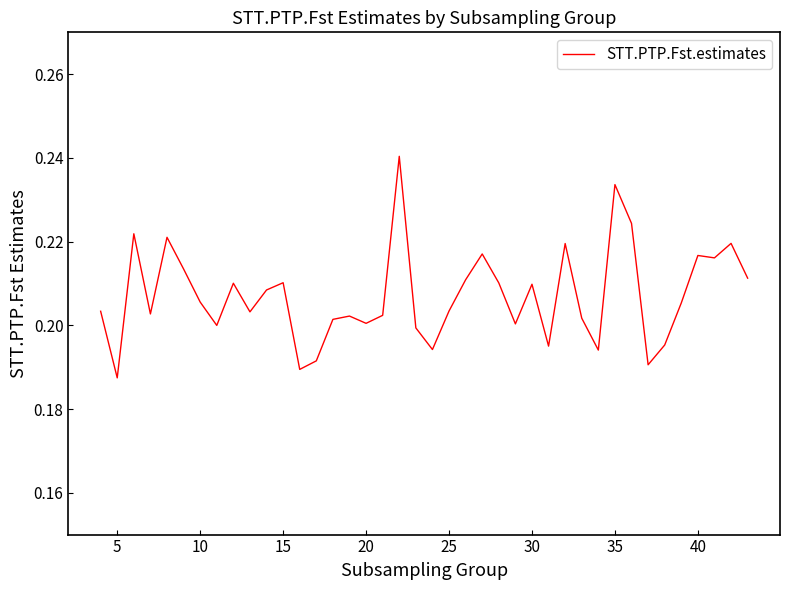

At which category does the chart reach its minimum across all series?

5